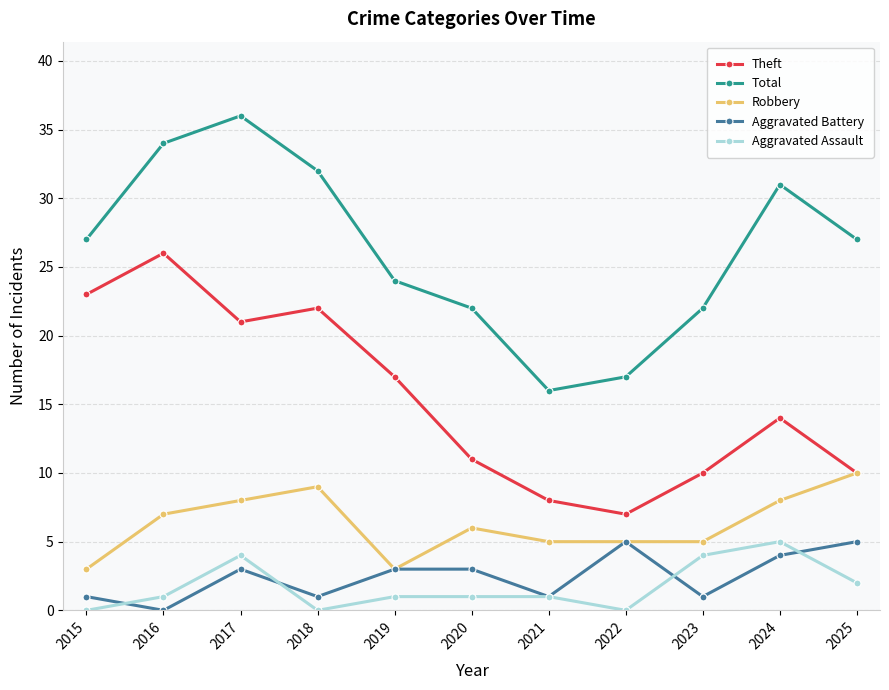

What is the sum of the Theft values at 2023 and 2020?

21